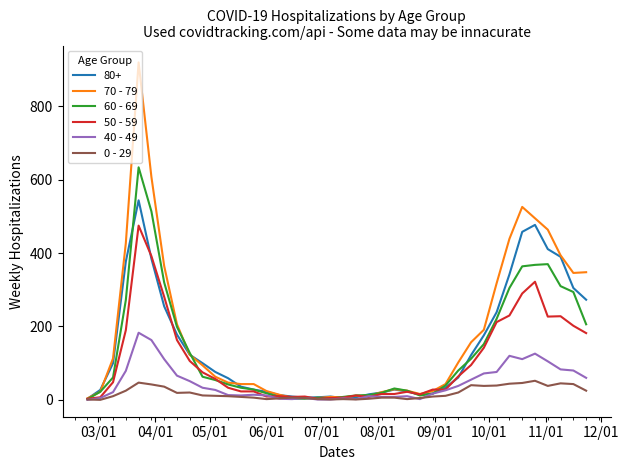

What is the average value of the 60 - 69 series?

134